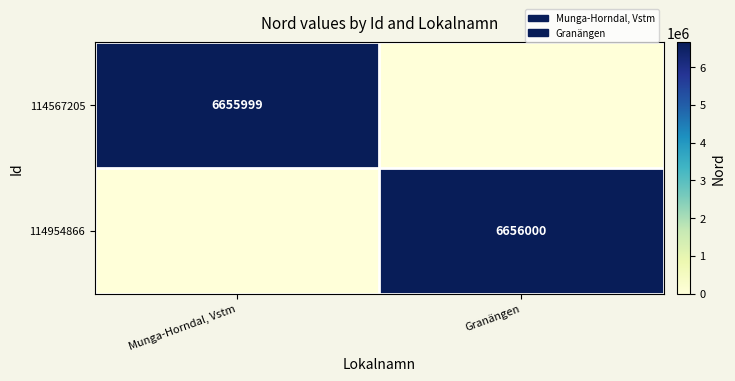

Is it true that 114567205 equals 6655999 at Munga-Horndal, Vstm?

True